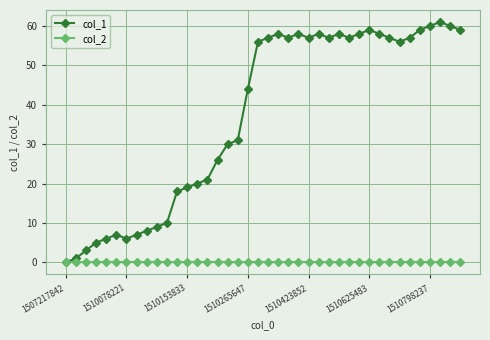

List the series in order of their overall mean, lowest first.

col_2, col_1